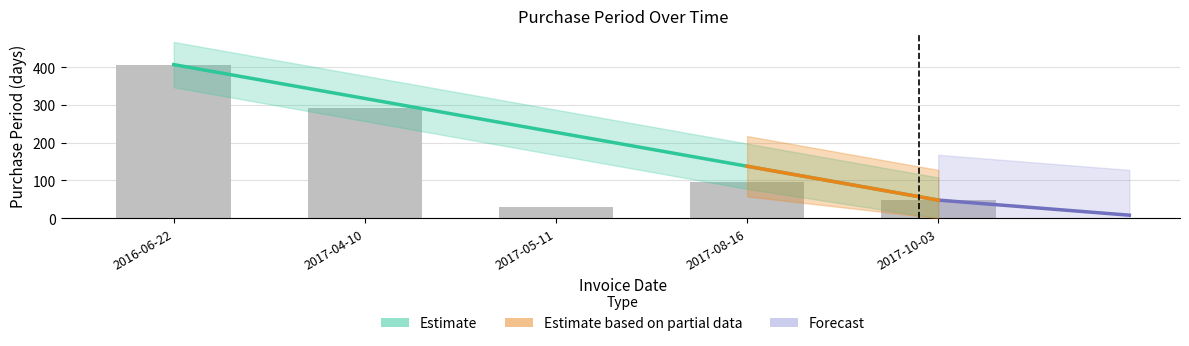

Where is the data nearest to the value 219?

2017-04-10